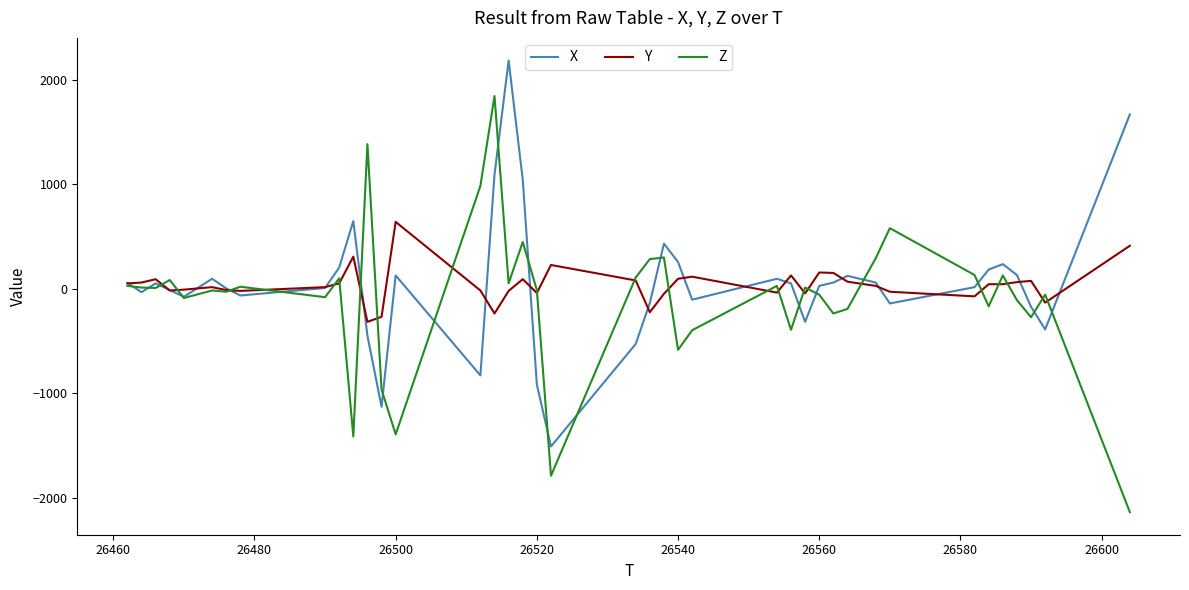

What is the maximum value for X?

2184